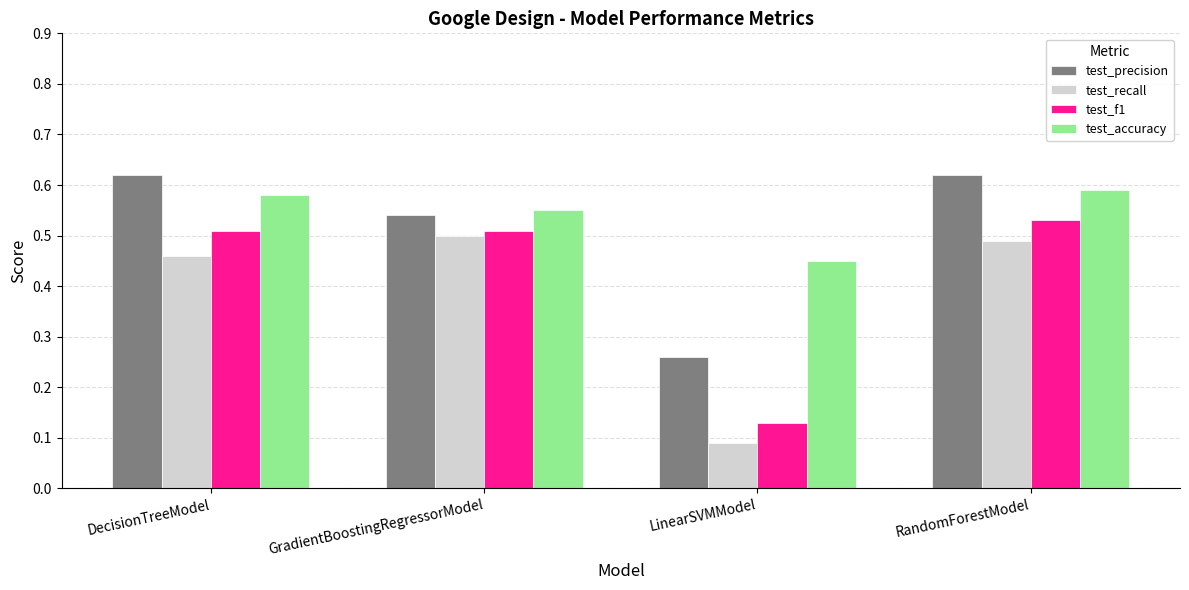

At which label is test_accuracy closest to 0?

LinearSVMModel